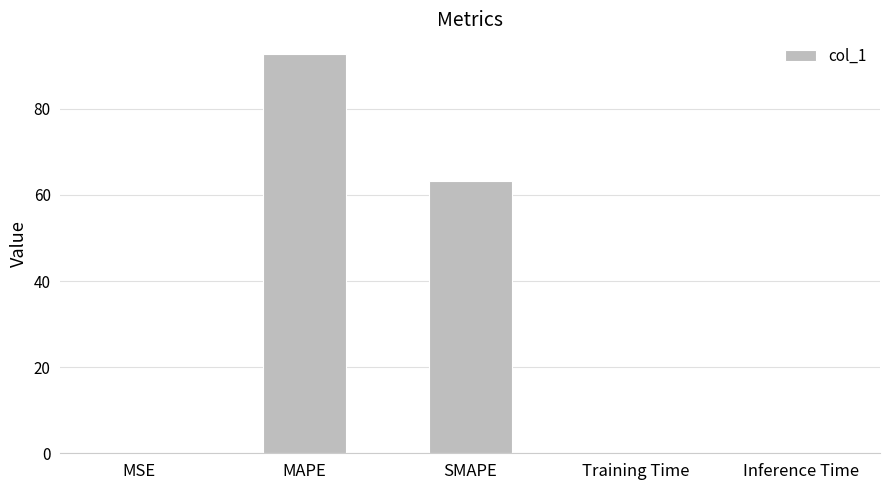

What is the sum of all values?

156.0